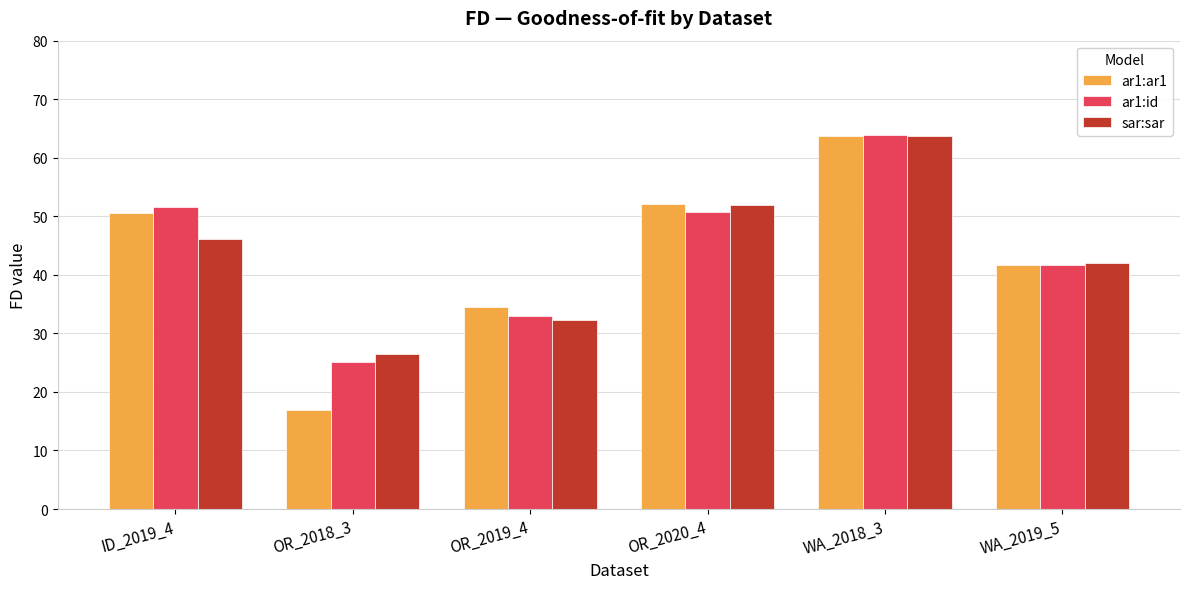

At how many categories does at least one series exceed 62?

1